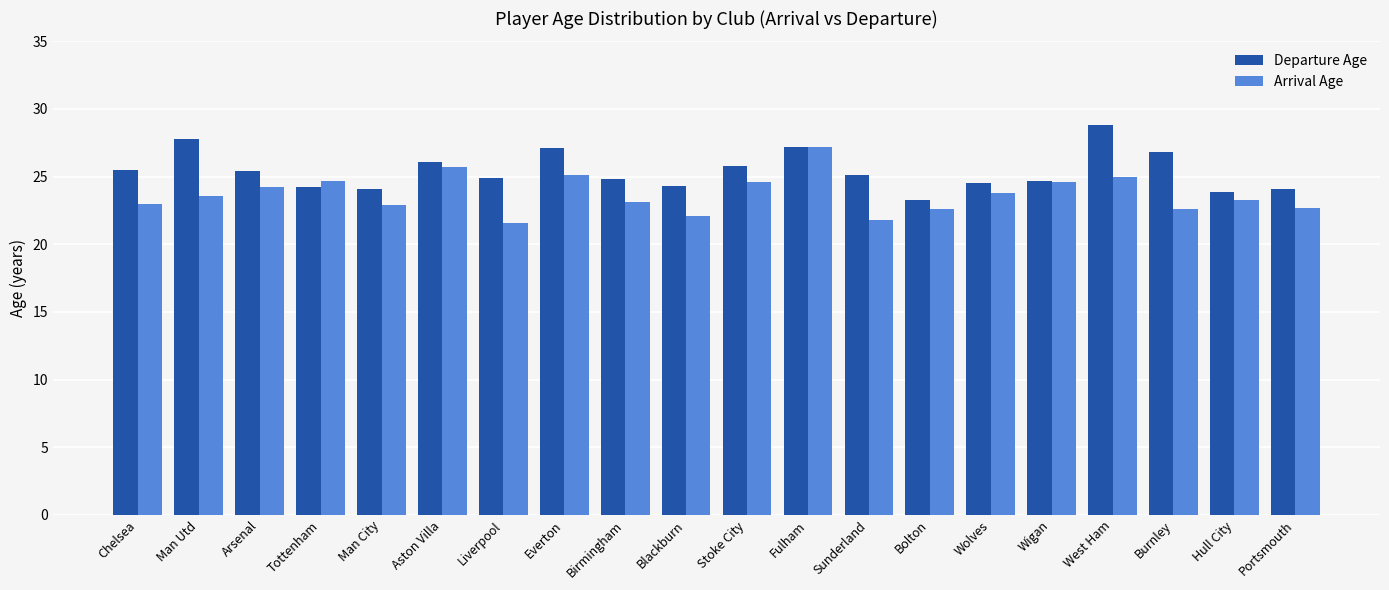

What is the total value across all series at Birmingham?

47.9